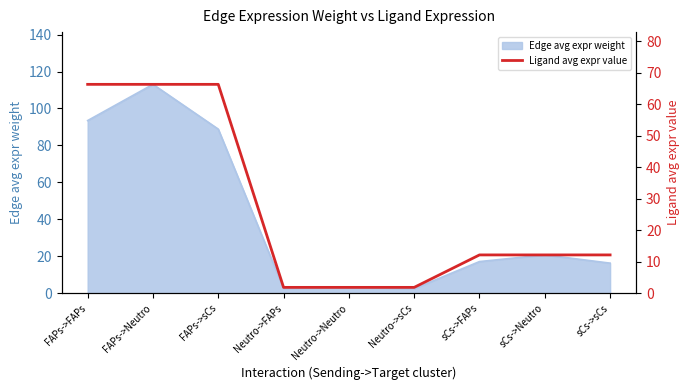

Count the number of categories in the chart.

9